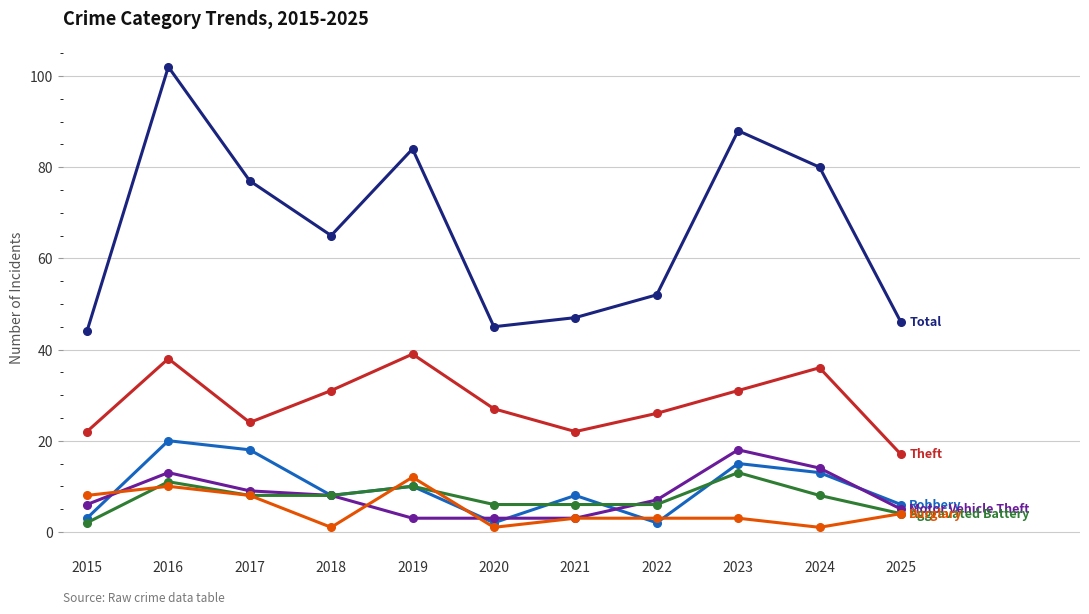

At which category does the chart reach its peak across all series?

2016